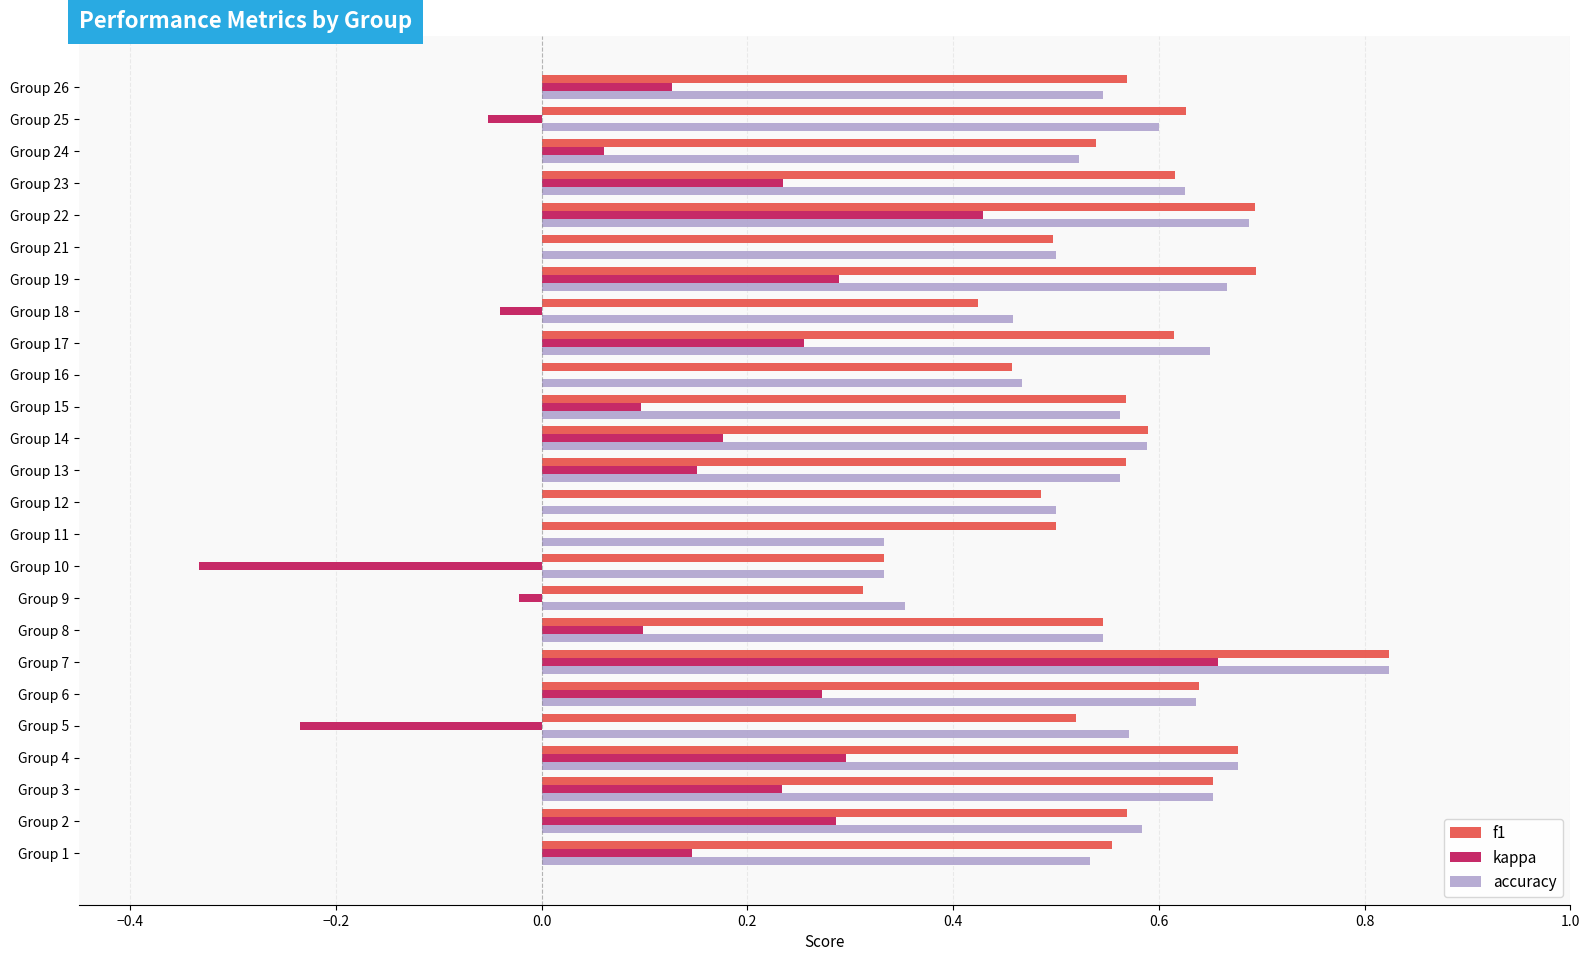

What is the total value across all series at Group 12?

1.0